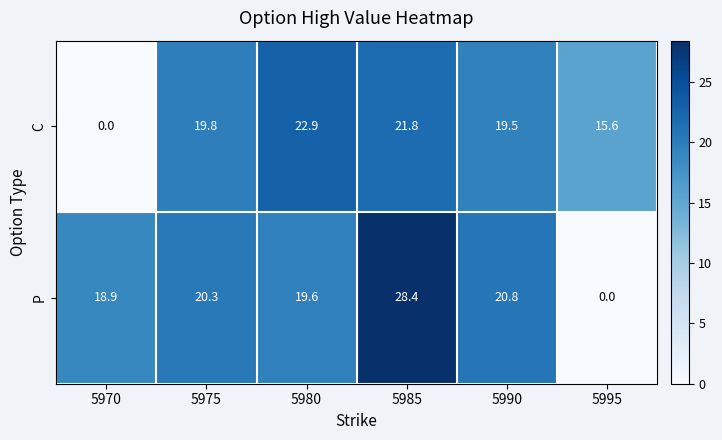

True or false: P has a value of 18.9 at 5970.

True